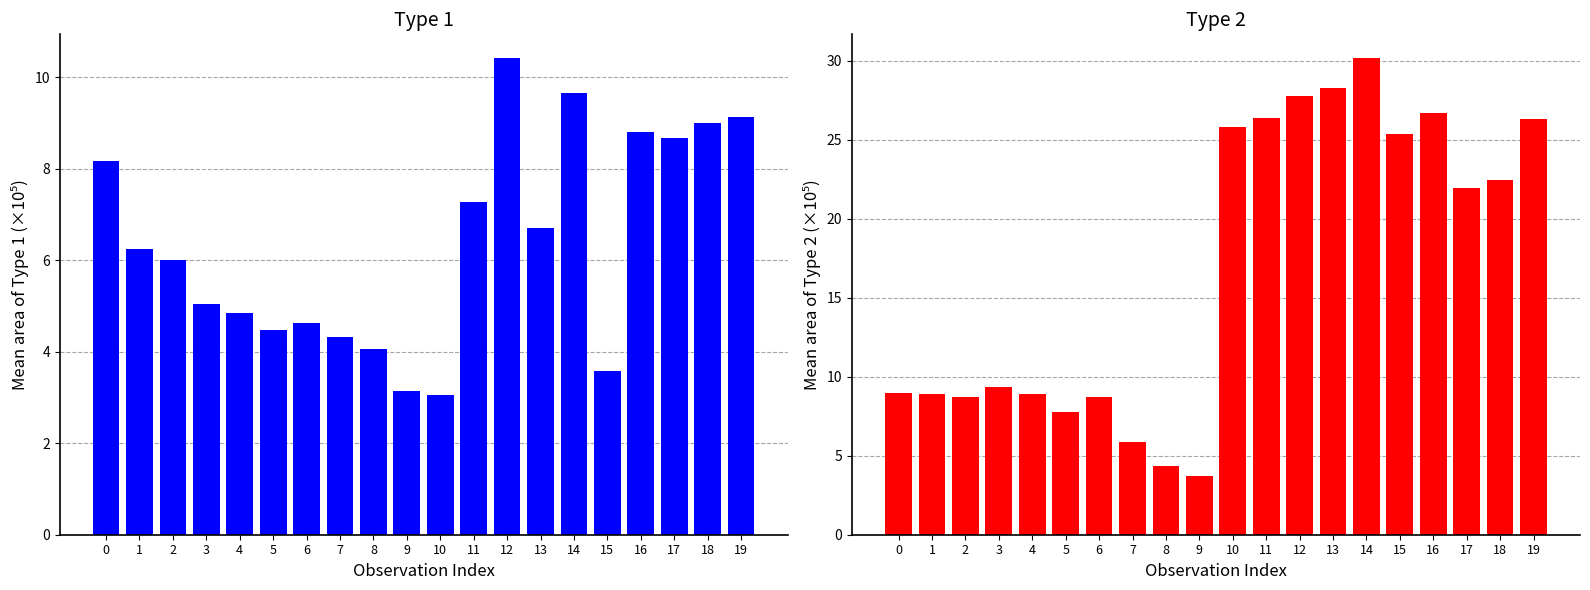

What is the value of the Type 1 Area bar at the 13th from the left?

10.4